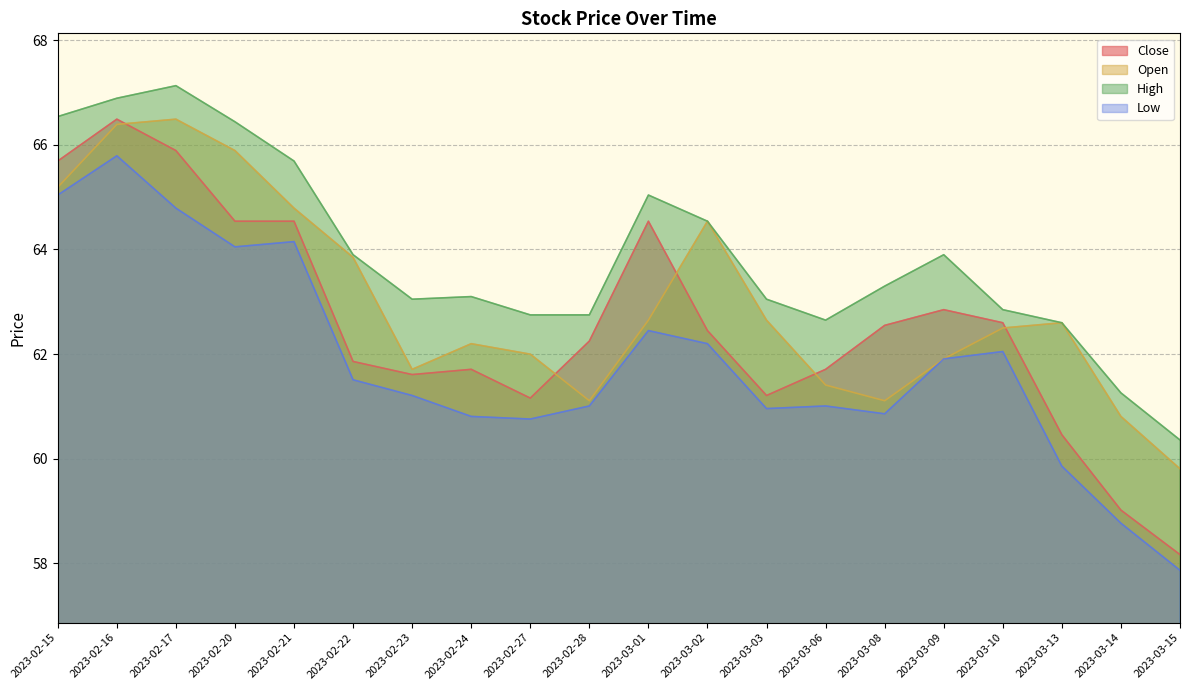

Which series changed the most between 2023-02-22 and 2023-03-15?

Open